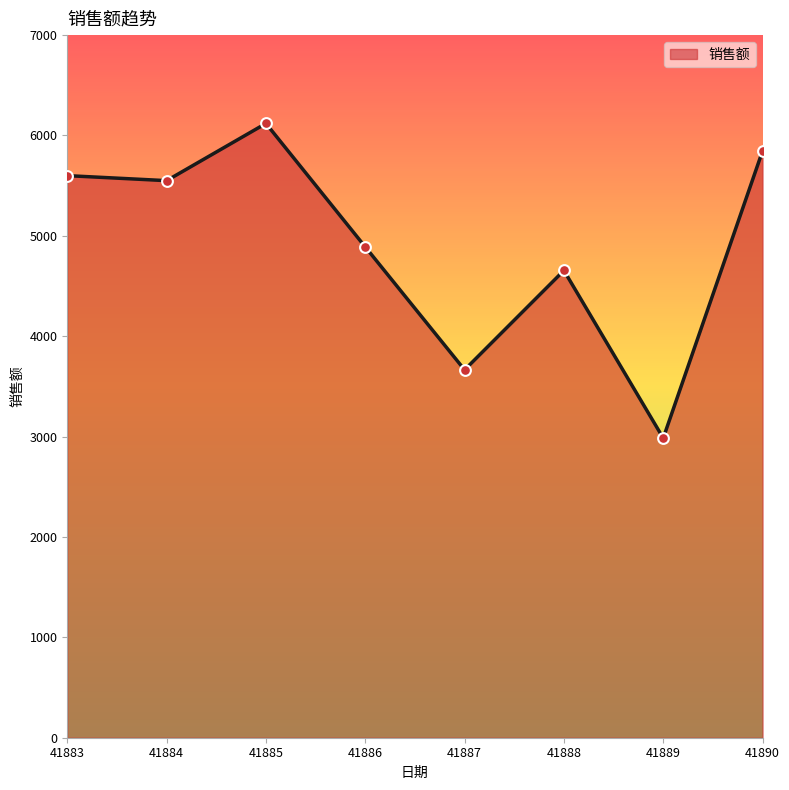

Between 41884 and 41890, which is larger?

41890